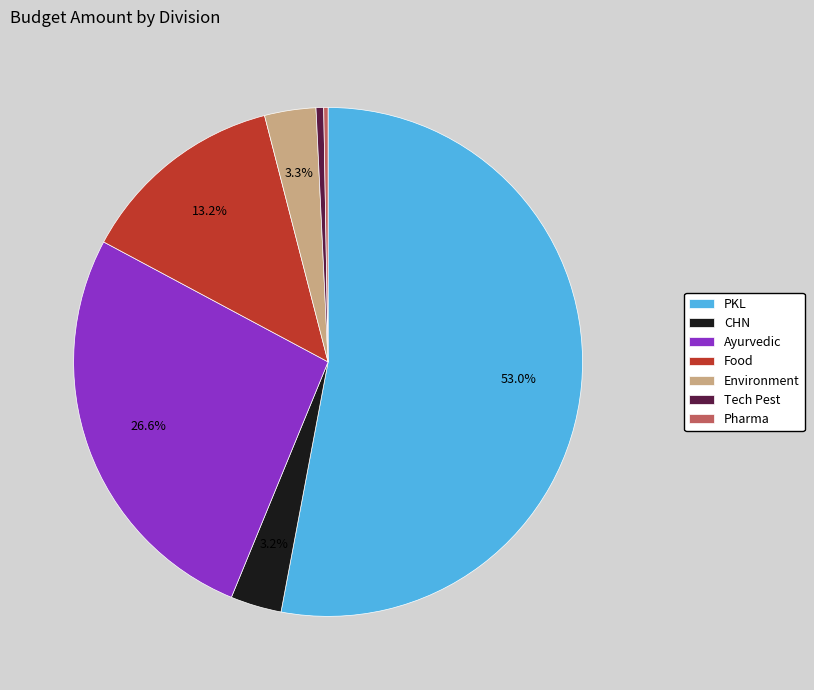

To the nearest percent, what percentage of the pie is Tech Pest?

0%